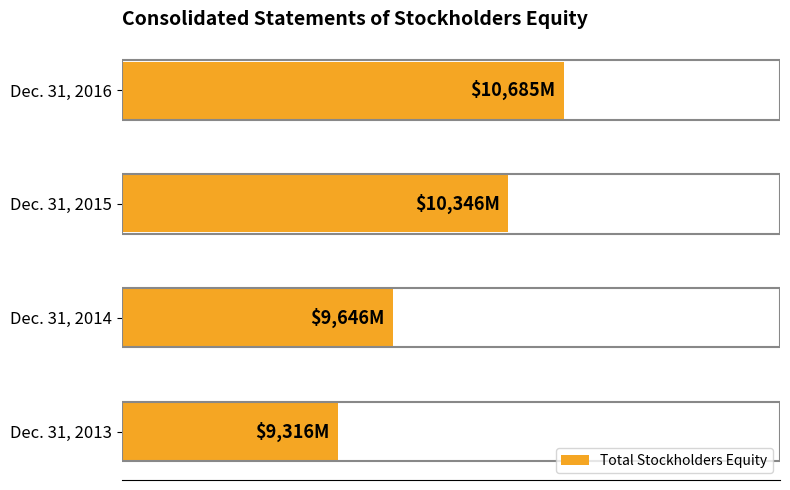

What is the smallest value displayed?

9316